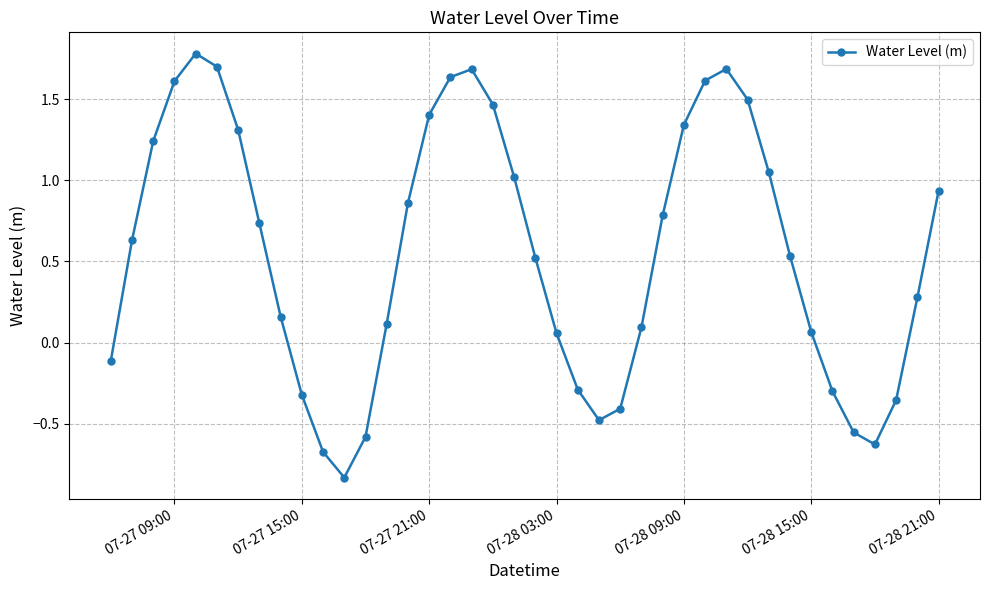

What is the greatest value displayed?

1.8